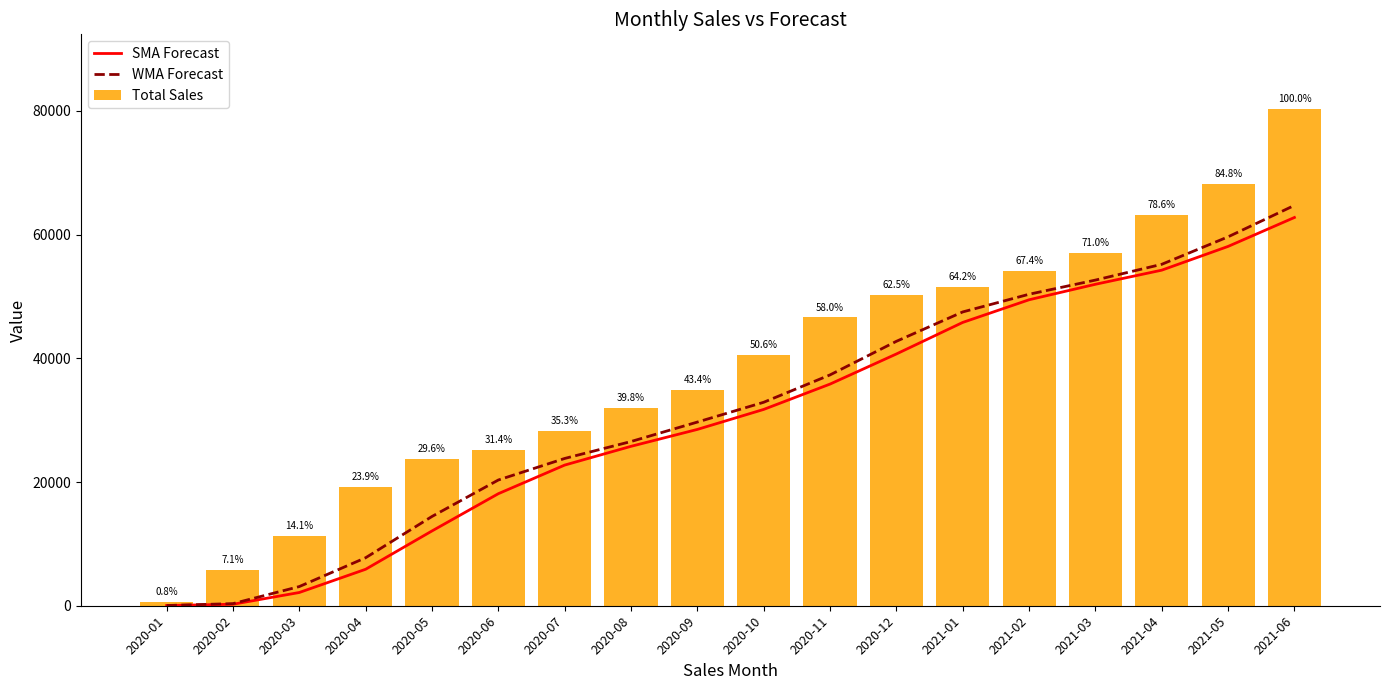

What is the difference between the SMA Forecast values at 2020-06 and 2020-08?

7660.0